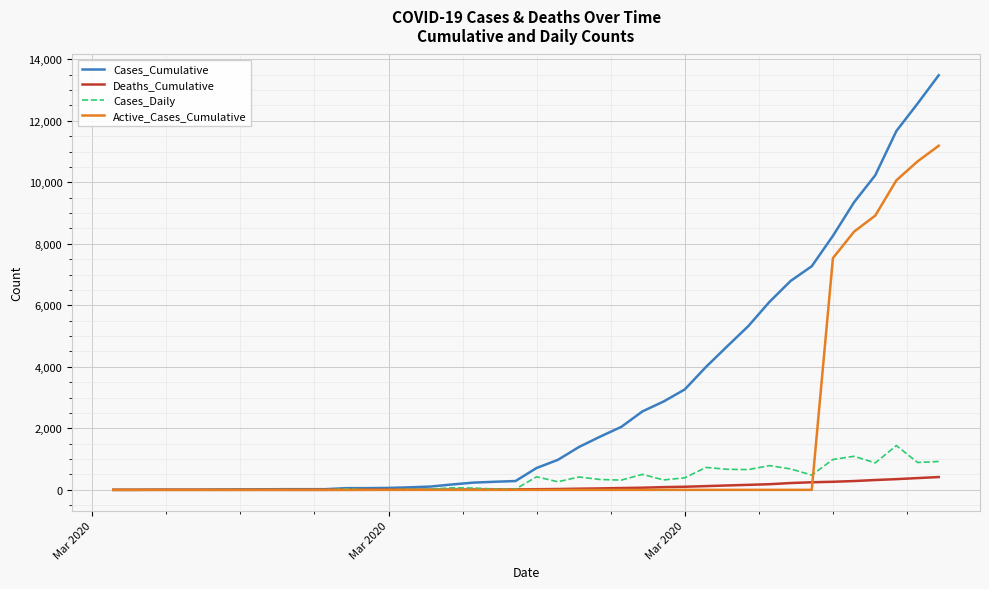

Which series has the largest total across all categories?

Cases_Cumulative